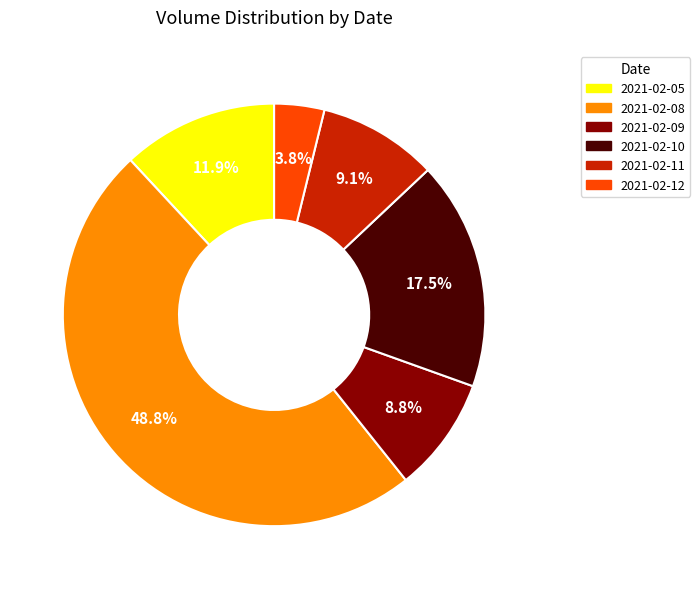

To the nearest percent, what is the average slice percentage?

17%